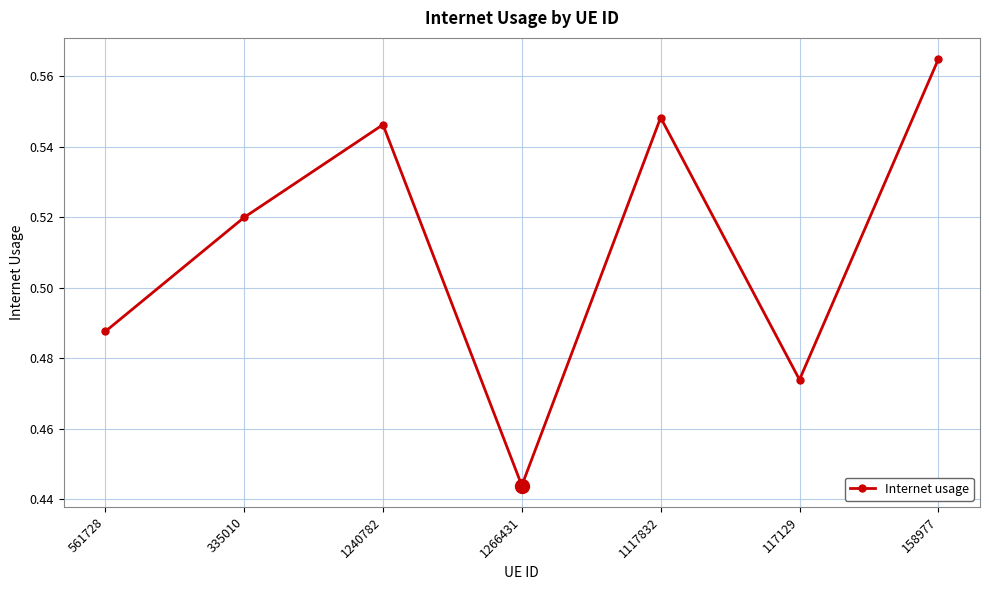

The value at 1240782 is 1.0. True or false?

False